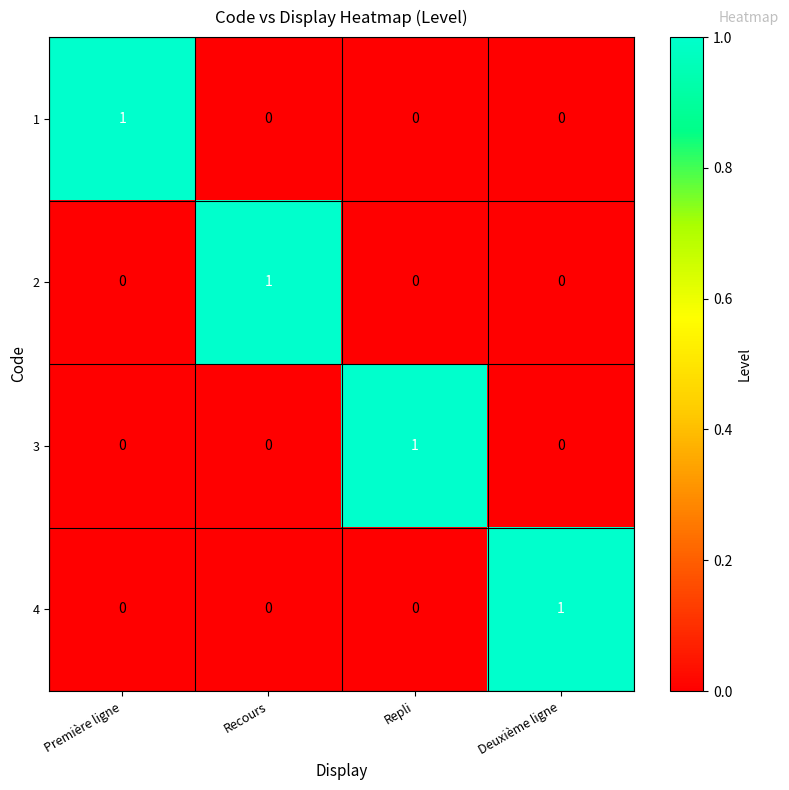

At which label does 3 reach its peak?

Repli